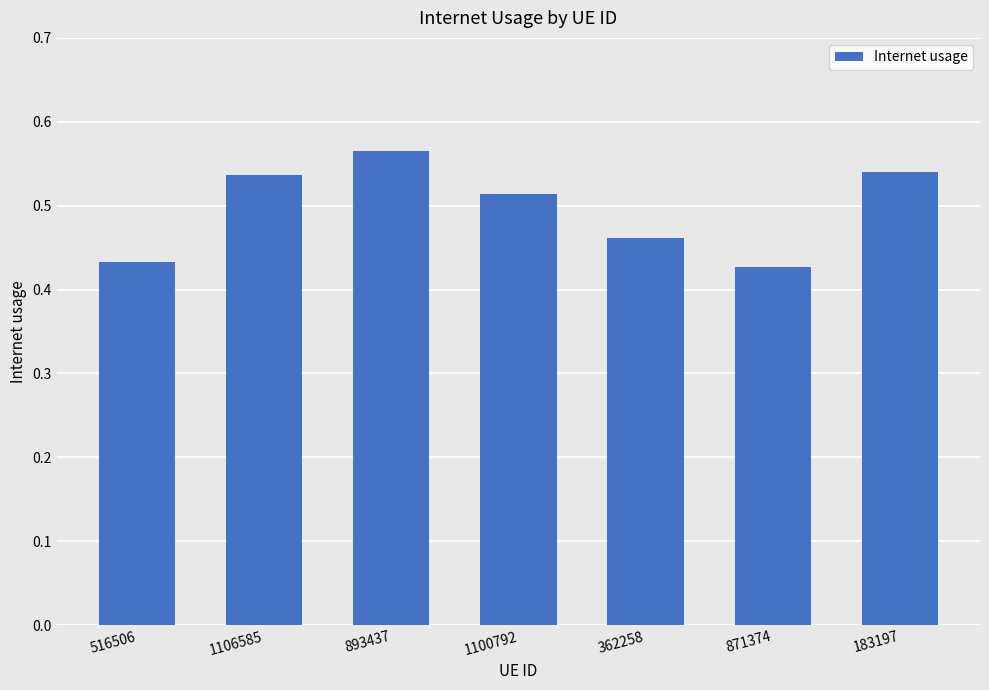

Does the chart contain stacked bars?

No